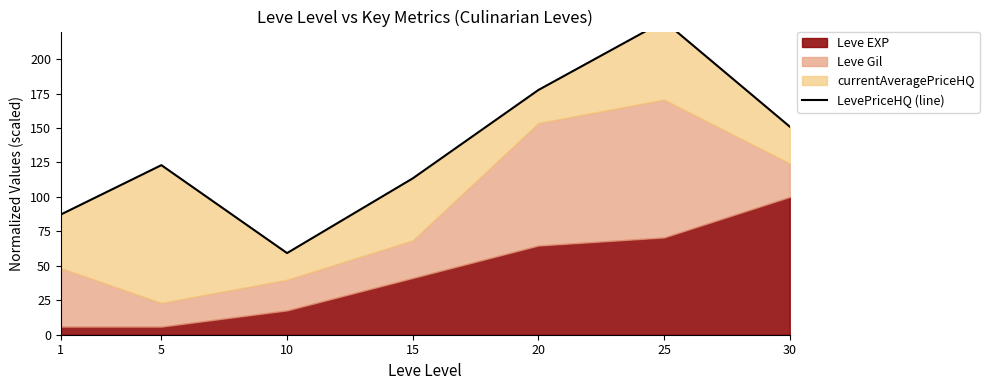

Where is the data nearest to the value 143?

30